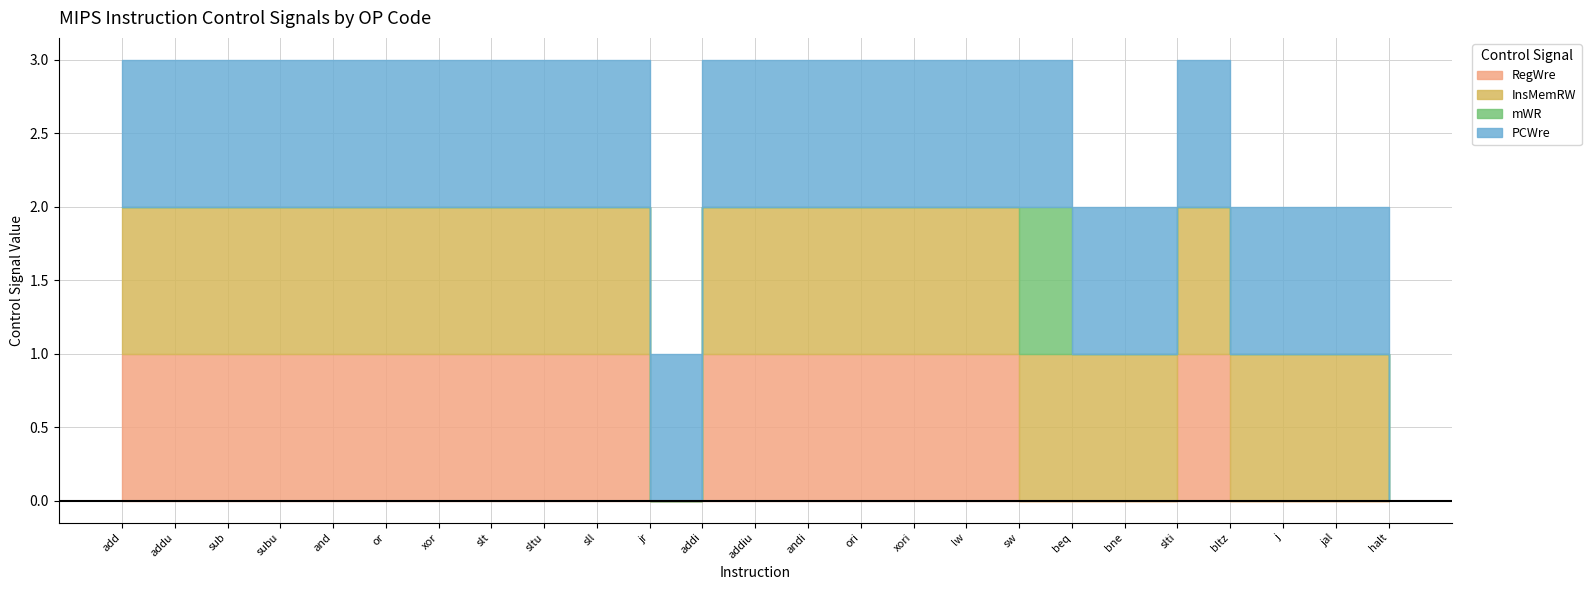

At which label does mWR reach its minimum?

add